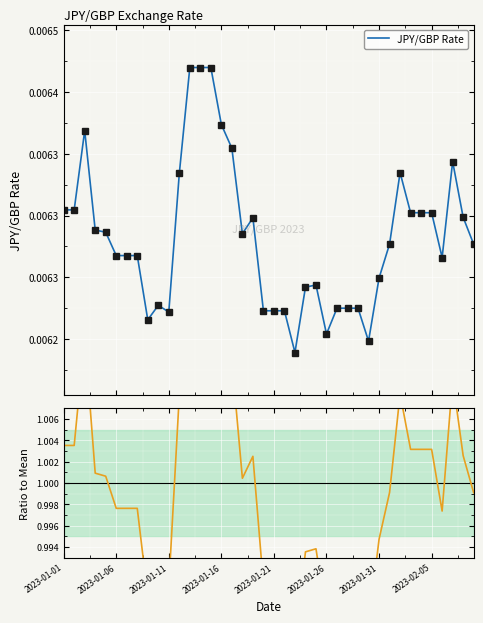

What is the average value of the Ratio to Mean series?

1.0